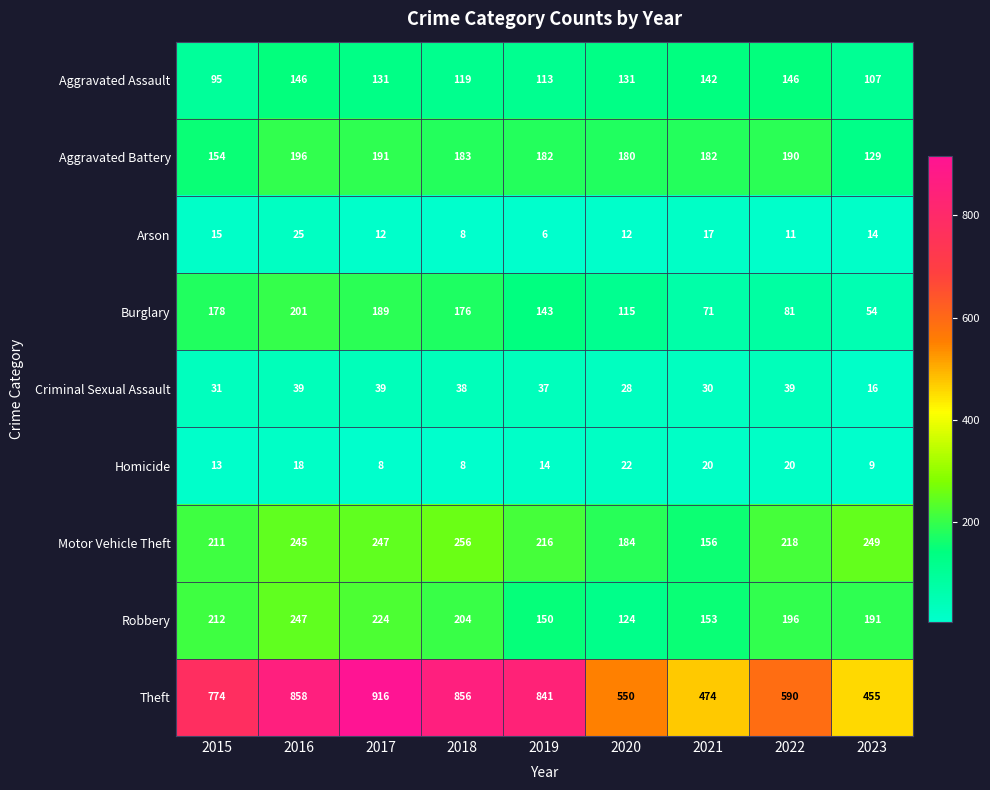

The Criminal Sexual Assault series shows 57 at 2022. True or false?

False